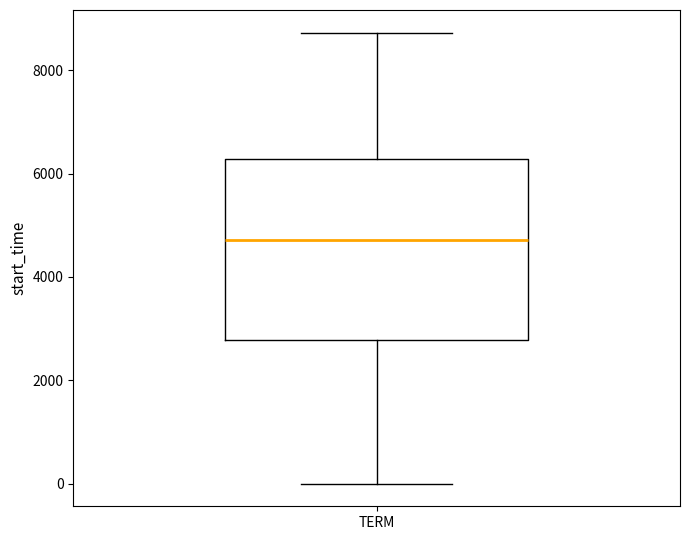

Read this box plot against the y-axis: the position of the median line, the range covered by the box, and the ends of both whiskers. The values are not printed on the chart, so give them approximately, as read against the axis.

median 4800, box 2800 to 6200, whiskers 0 to 8800